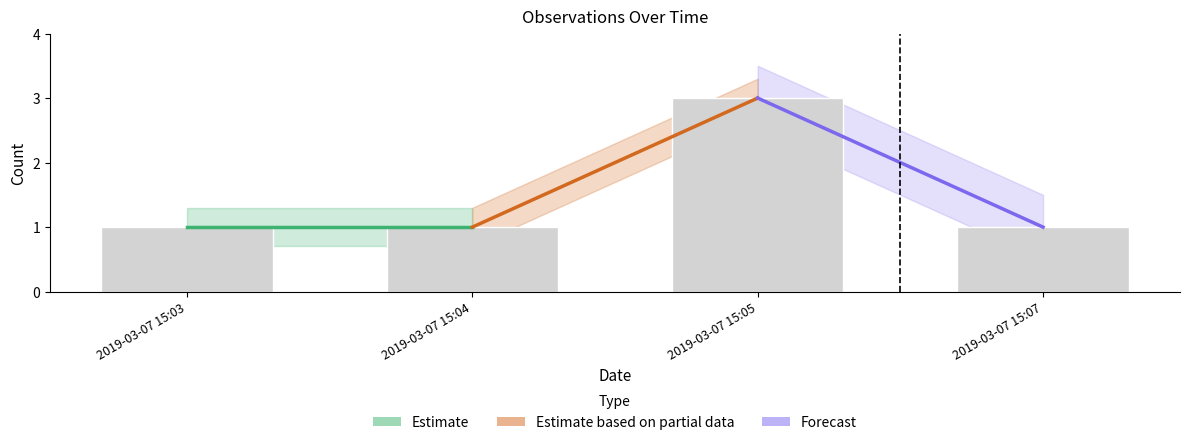

What is the sum of the values at 2019-03-07 15:03 and 2019-03-07 15:04?

2